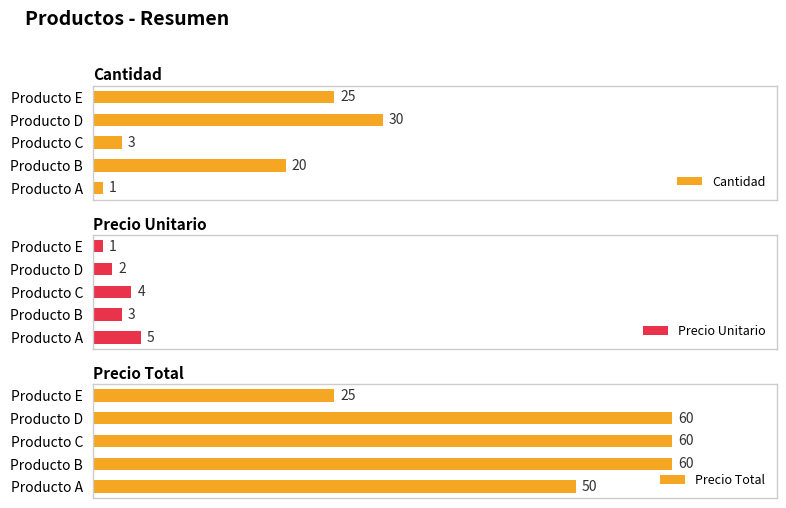

Reading right to left, transcribe all the data shown in this chart.

Cantidad: 25	30	3	20	1
Precio Unitario: 1	2	4	3	5
Precio Total: 25	60	60	60	50